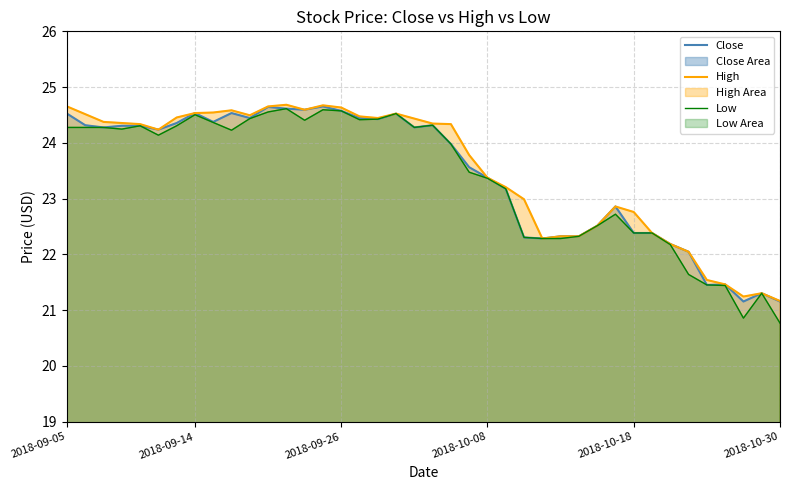

What are all the series names shown in the legend?

Close, High, Low